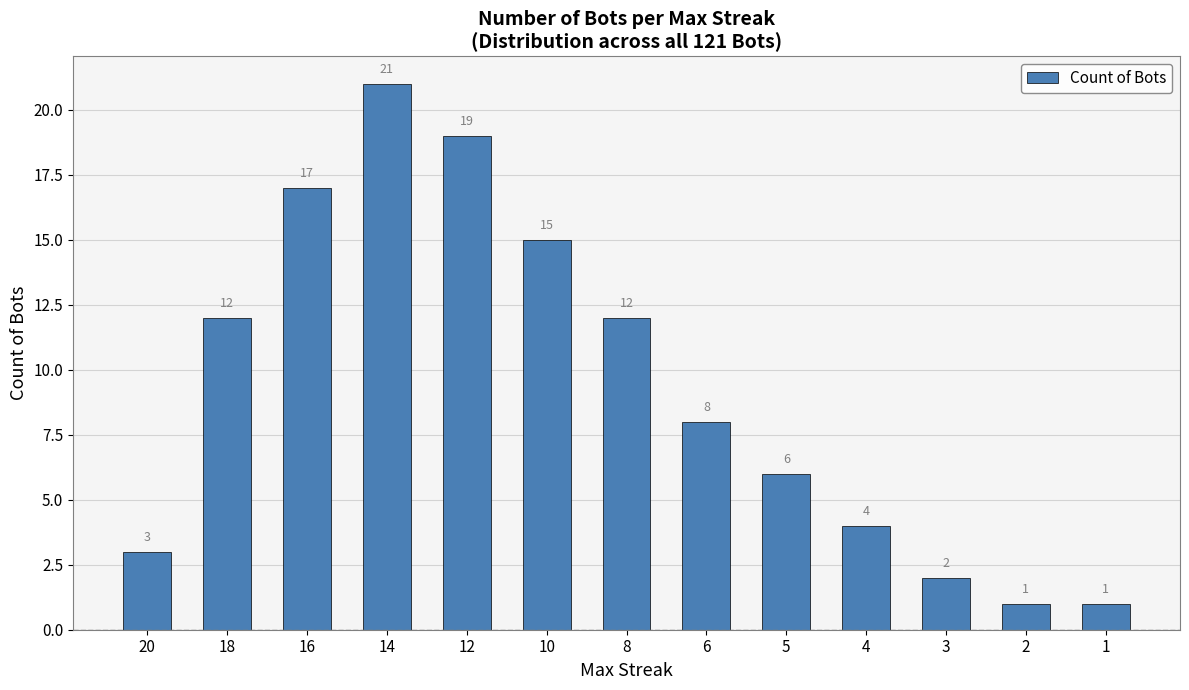

What is the sum of all values?

121